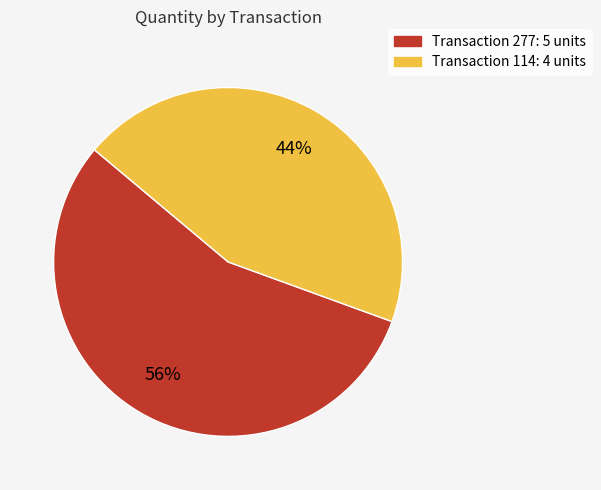

Is there any slice that represents more than half of the pie?

Yes